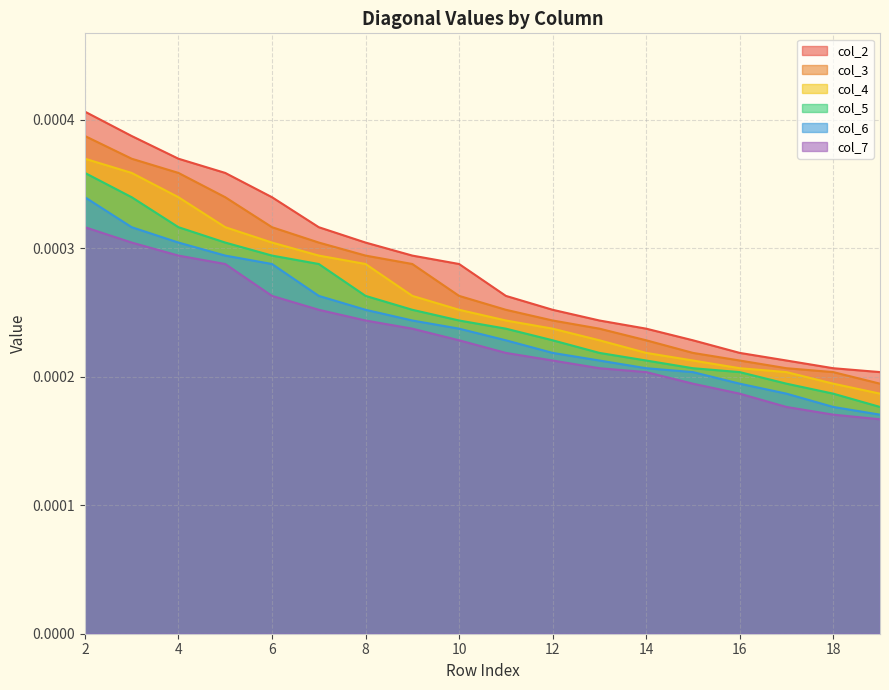

At which category is the sum across all series the highest?

2